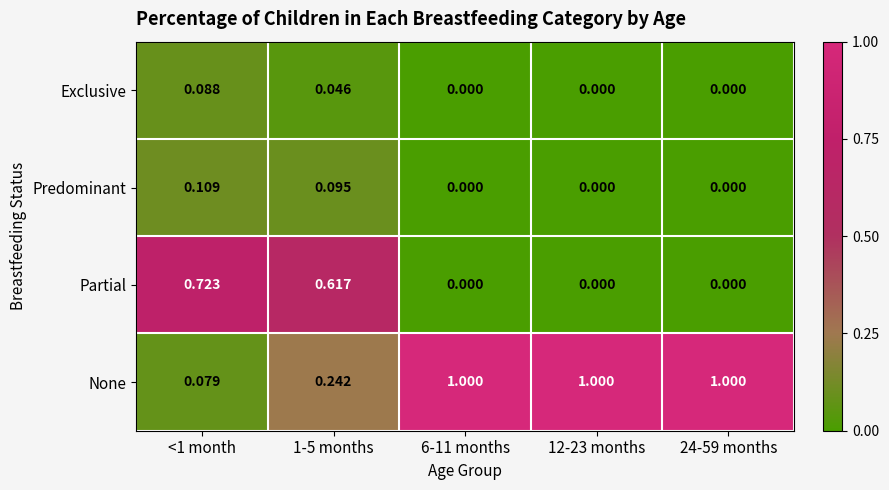

Rank the series by their maximum value, from lowest to highest.

Exclusive, Predominant, Partial, None